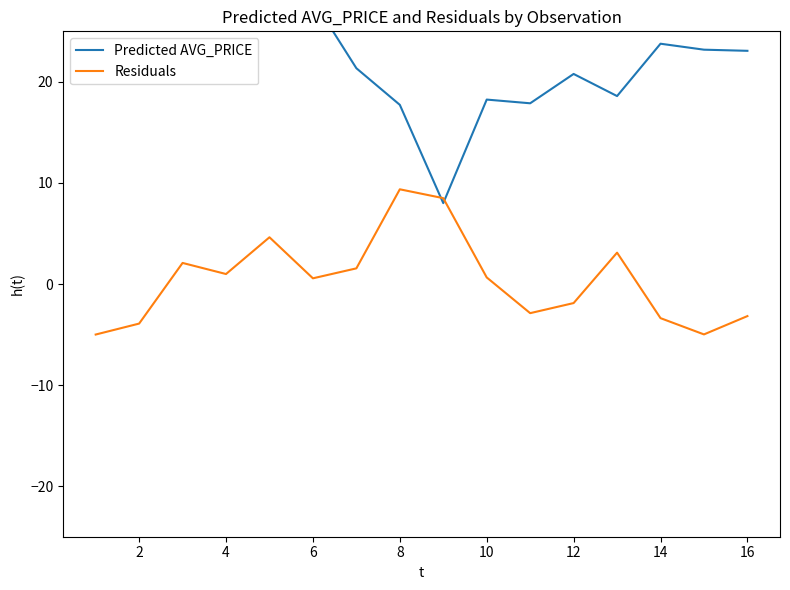

Which series has the largest total across all categories?

Predicted AVG_PRICE